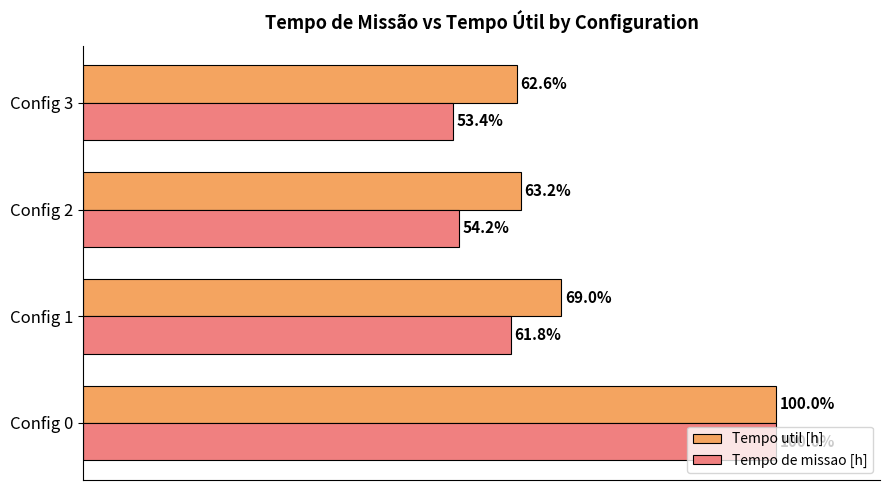

Where is Tempo util [h] nearest to the value 81?

Config 1